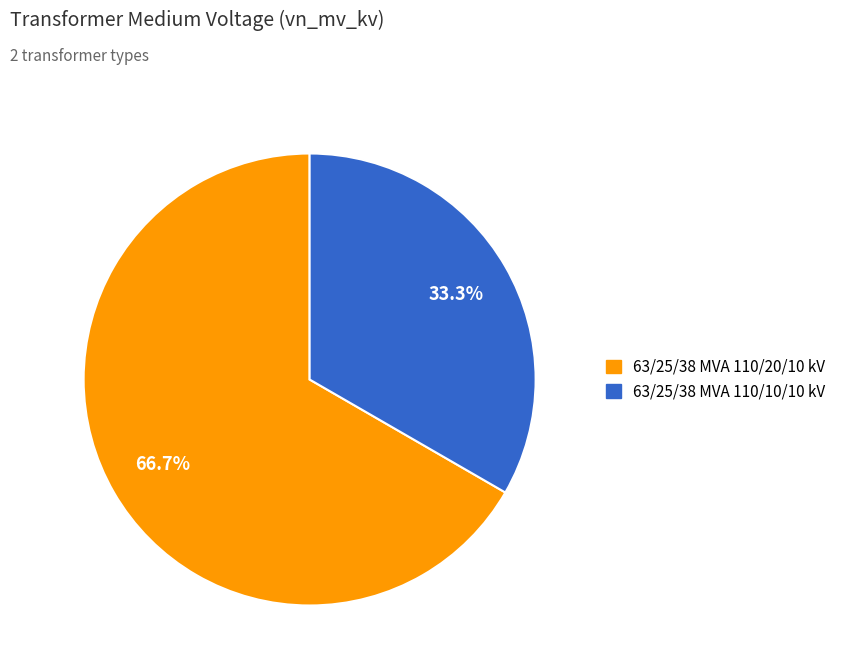

Which category has the smallest portion of the pie?

63/25/38 MVA 110/10/10 kV